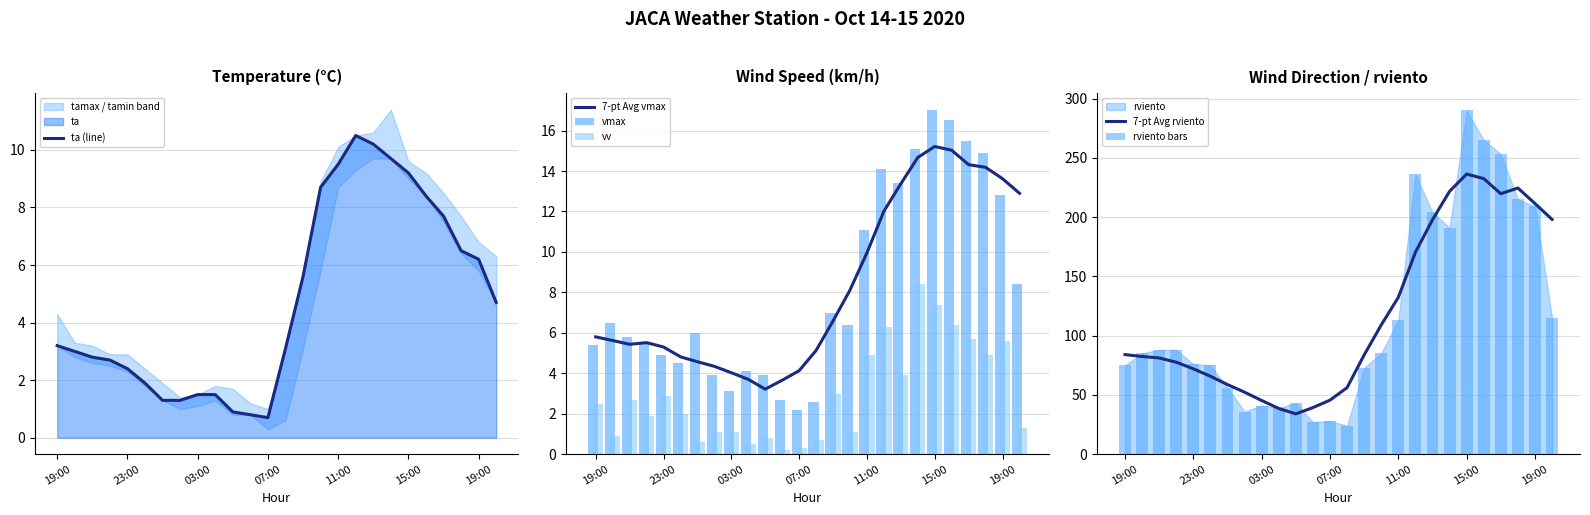

Rank the series at 07:00 from highest to lowest value.

7-pt Avg rviento, rviento bars, 7-pt Avg vmax, vmax, ta (line), vv